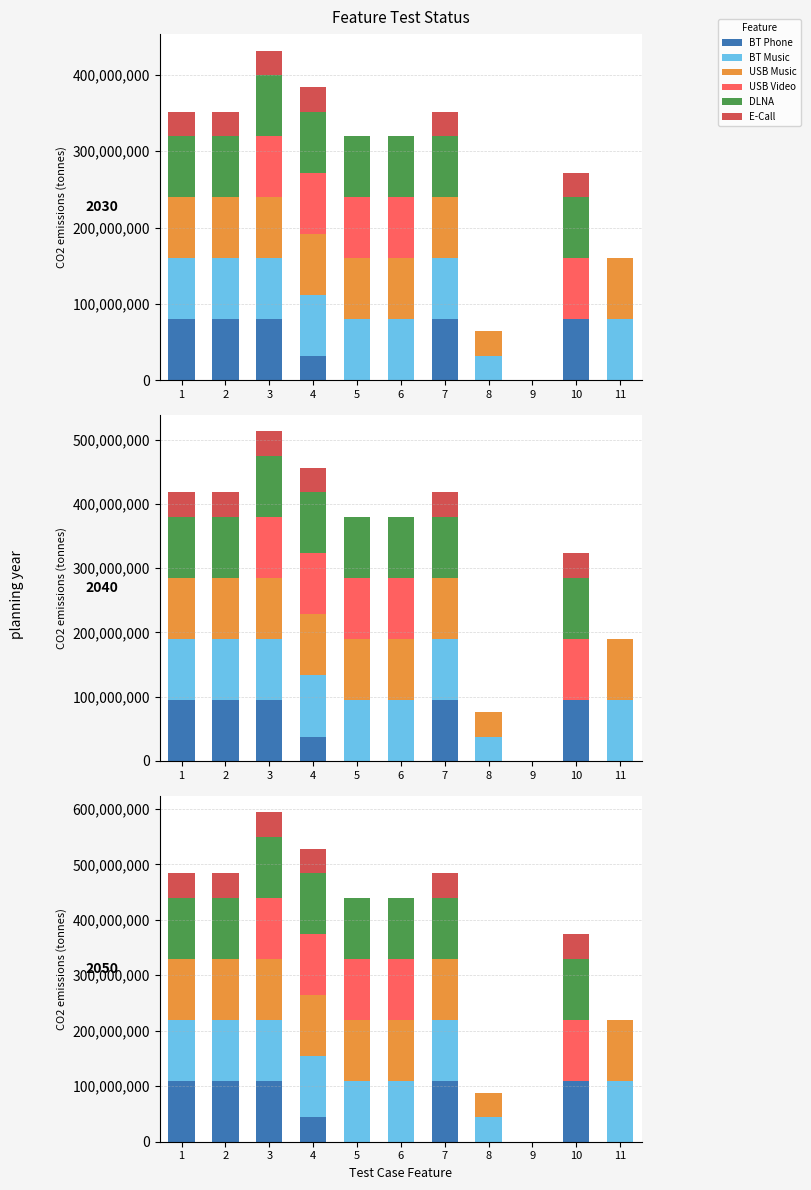

At which category does the chart reach its minimum across all series?

5